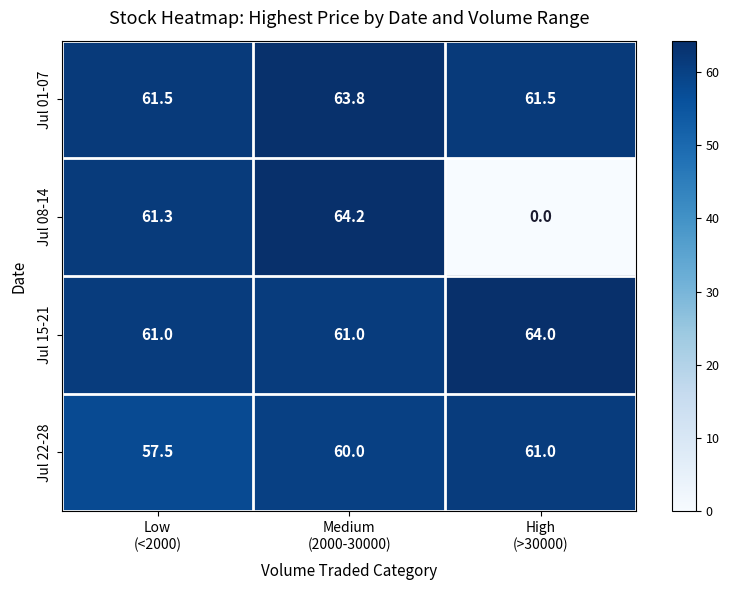

At which category is the sum across all series the highest?

Medium
(2000-30000)